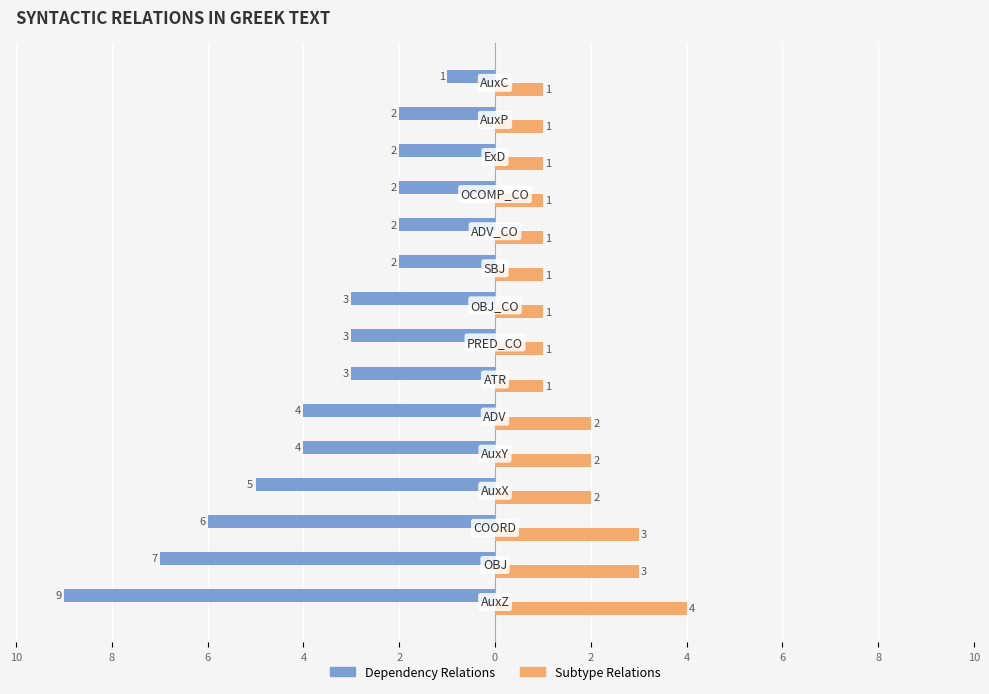

Reading left to right, list all the values displayed in this chart.

Dependency Relations: -9	-7	-6	-5	-4	-4	-3	-3	-3	-2	-2	-2	-2	-2	-1
Subtype Relations: 4	3	3	2	2	2	1	1	1	1	1	1	1	1	1